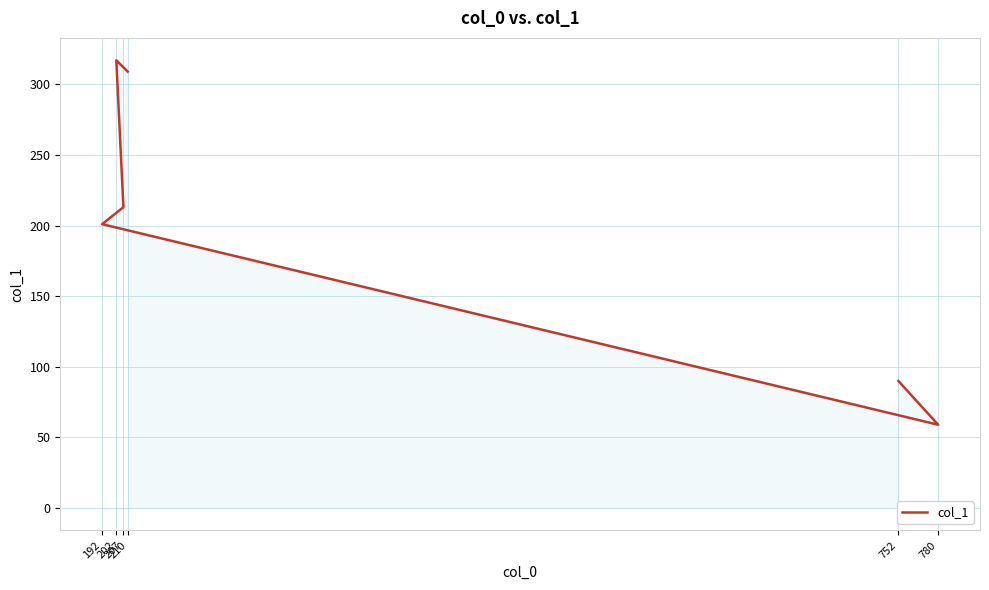

List the labels in order of value, largest first.

202, 210, 207, 192, 752, 780